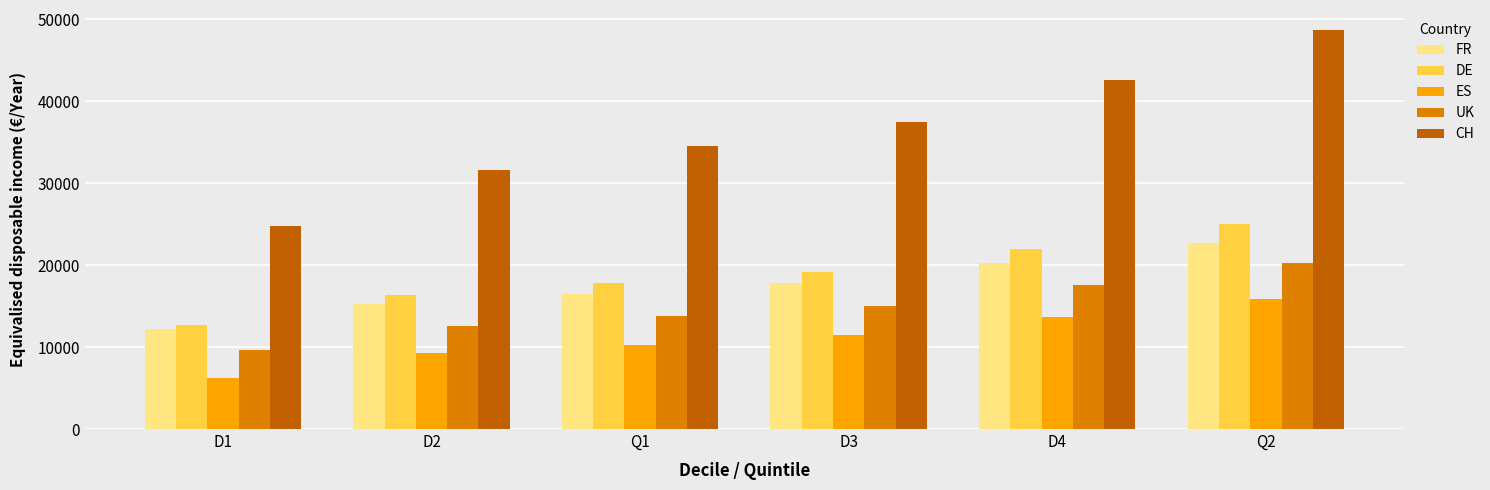

What is the value of the UK bar at the 3rd from the left?

13840